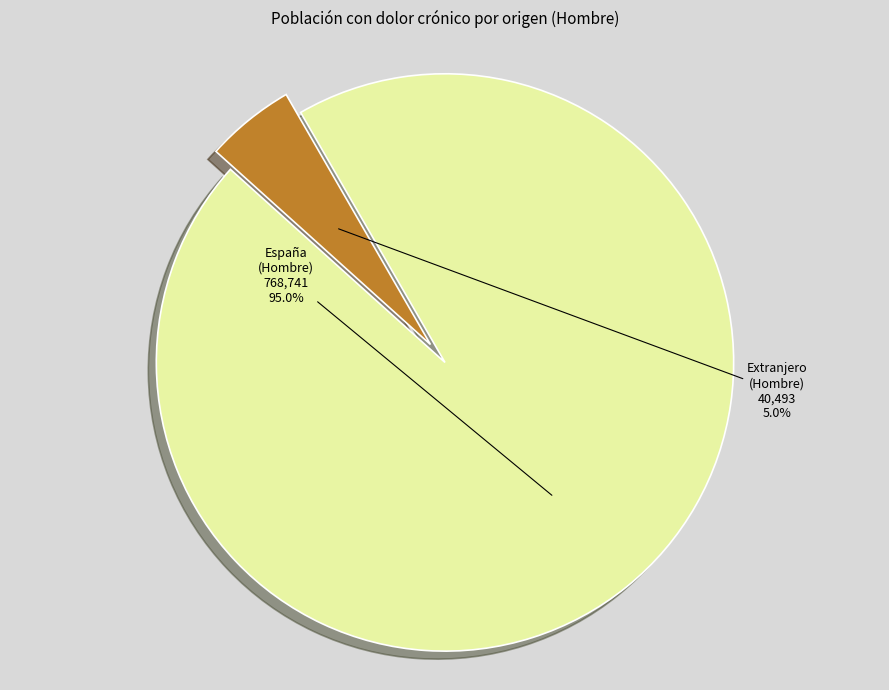

Which slice is the smallest?

Extranjero (Hombre)